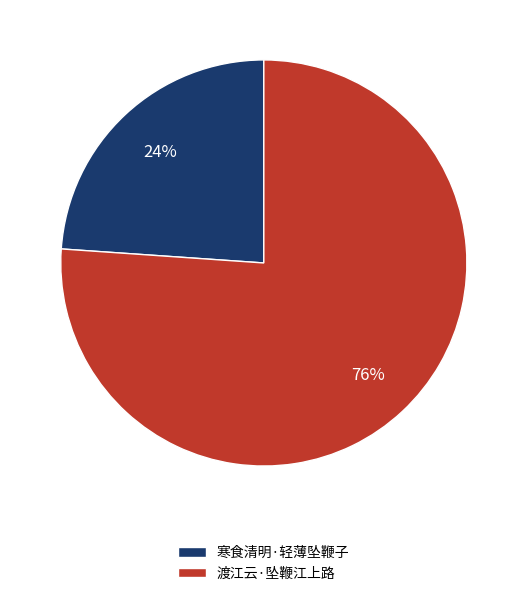

What is the ratio of the value at 渡江云·坠鞭江上路 to the value at 寒食清明·轻薄坠鞭子?

3.2